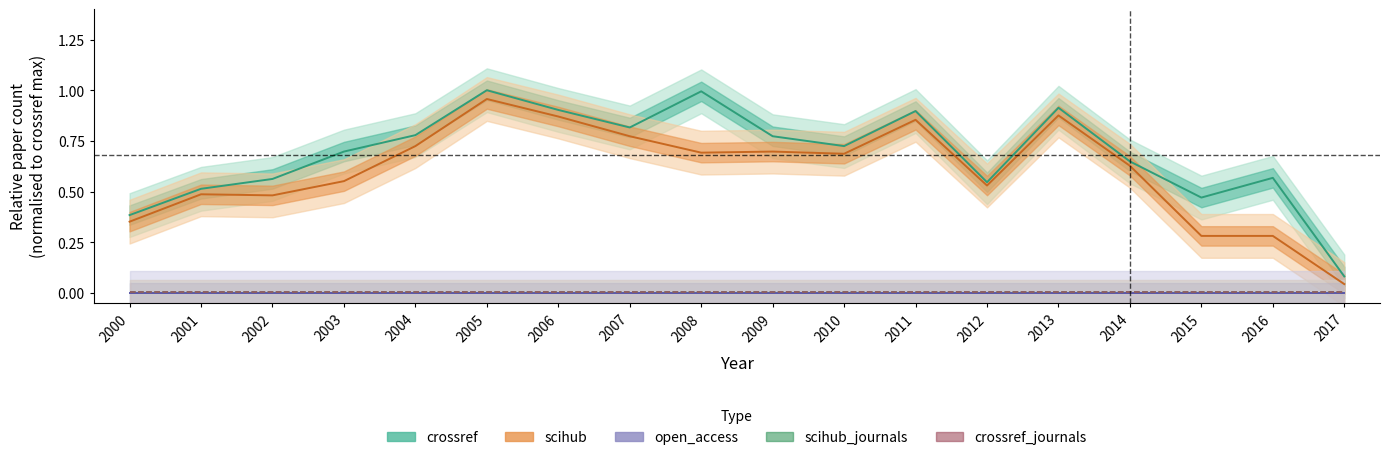

Reading right to left, list all the values displayed in this chart.

crossref: 2017=0.1	2016=0.6	2015=0.5	2014=0.6	2013=0.9	2012=0.5	2011=0.9	2010=0.7	2009=0.8	2008=1.0	2007=0.8	2006=0.9	2005=1.0	2004=0.8	2003=0.7	2002=0.6	2001=0.5	2000=0.4
scihub: 2017=0.0	2016=0.3	2015=0.3	2014=0.6	2013=0.9	2012=0.5	2011=0.9	2010=0.7	2009=0.7	2008=0.7	2007=0.8	2006=0.9	2005=1.0	2004=0.7	2003=0.6	2002=0.5	2001=0.5	2000=0.4
open_access: 2017=0.0	2016=0.0	2015=0.0	2014=0.0	2013=0.0	2012=0.0	2011=0.0	2010=0.0	2009=0.0	2008=0.0	2007=0.0	2006=0.0	2005=0.0	2004=0.0	2003=0.0	2002=0.0	2001=0.0	2000=0.0
scihub_journals: 2017=0.0	2016=0.0	2015=0.0	2014=0.0	2013=0.0	2012=0.0	2011=0.0	2010=0.0	2009=0.0	2008=0.0	2007=0.0	2006=0.0	2005=0.0	2004=0.0	2003=0.0	2002=0.0	2001=0.0	2000=0.0
crossref_journals: 2017=0.0	2016=0.0	2015=0.0	2014=0.0	2013=0.0	2012=0.0	2011=0.0	2010=0.0	2009=0.0	2008=0.0	2007=0.0	2006=0.0	2005=0.0	2004=0.0	2003=0.0	2002=0.0	2001=0.0	2000=0.0